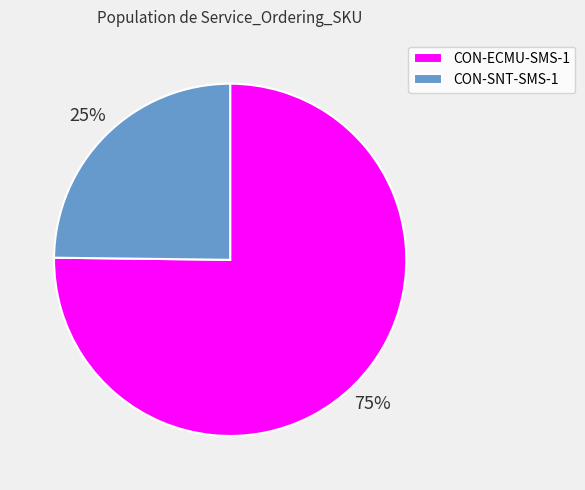

What percentage is the CON-ECMU-SMS-1 slice, to the nearest percent?

75%